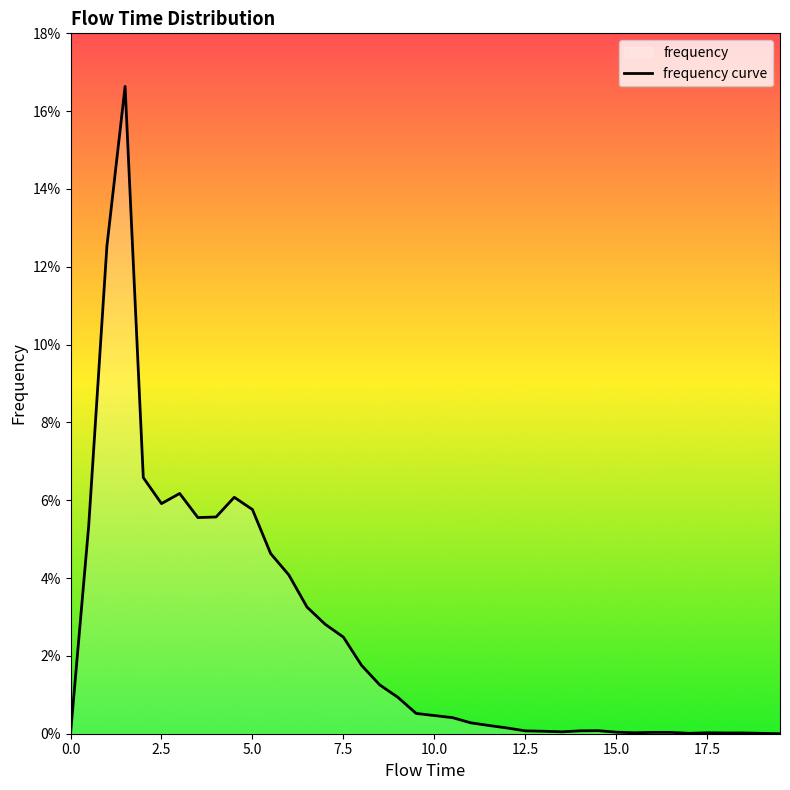

What is the value of the 4th point from the left?

0.2